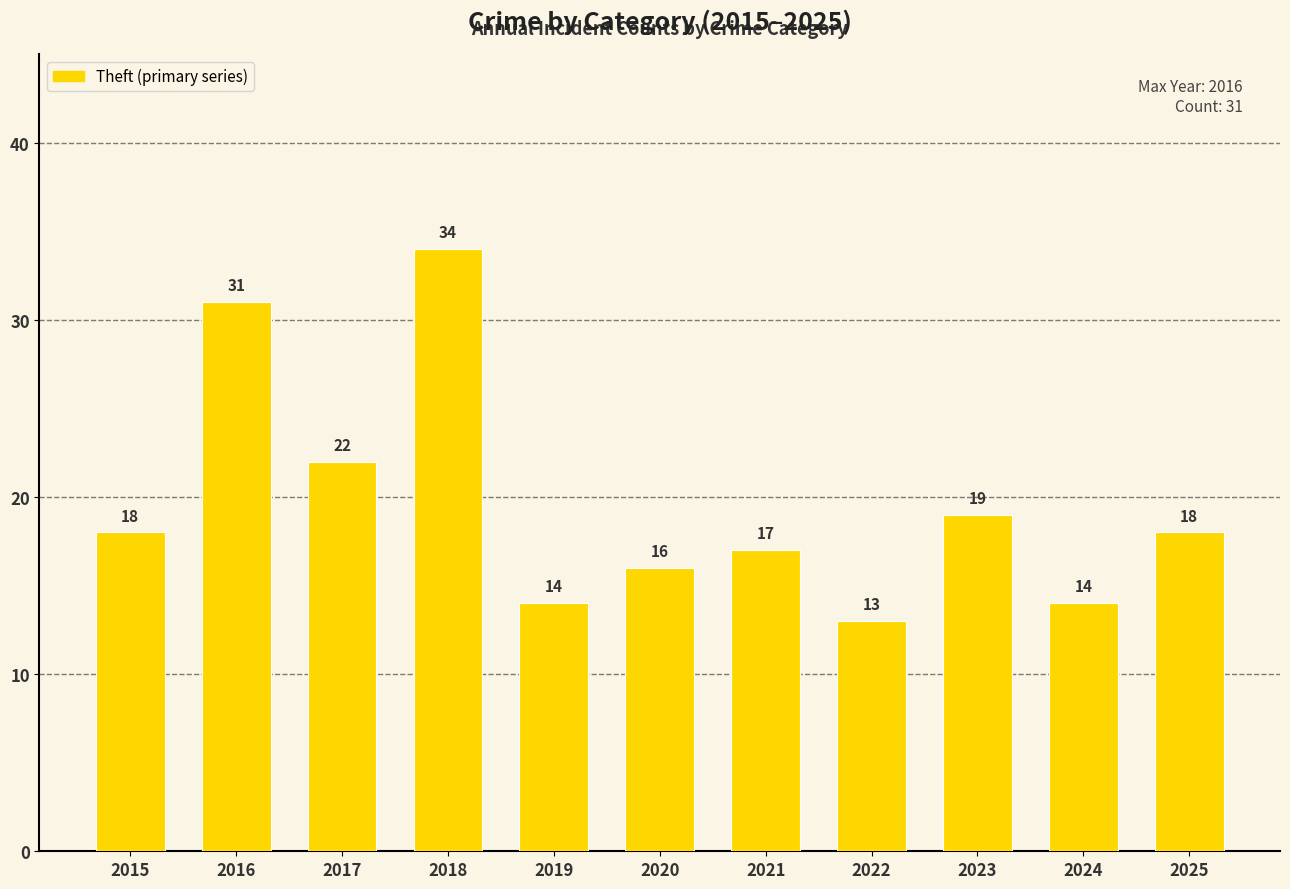

The value at 2019 is 23. True or false?

False